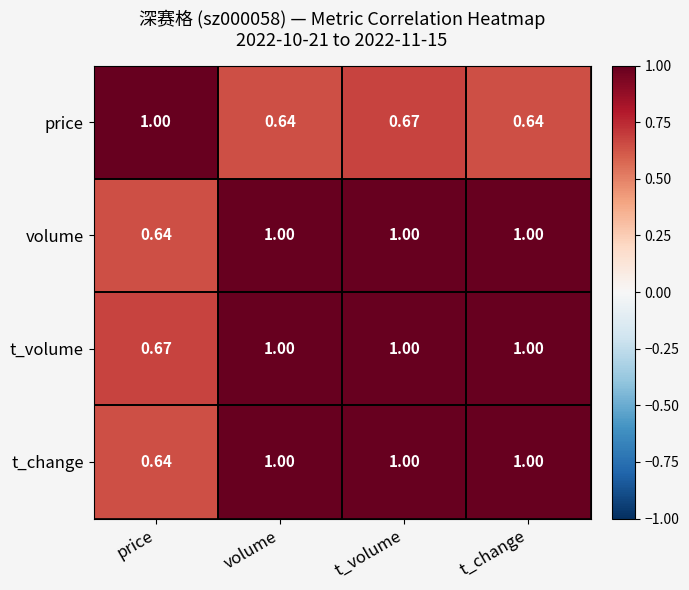

At which label does price reach its peak?

price